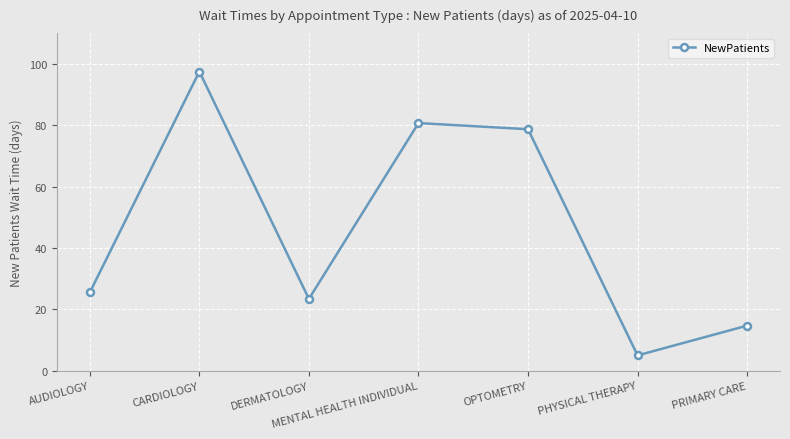

Where is the first local minimum?

DERMATOLOGY